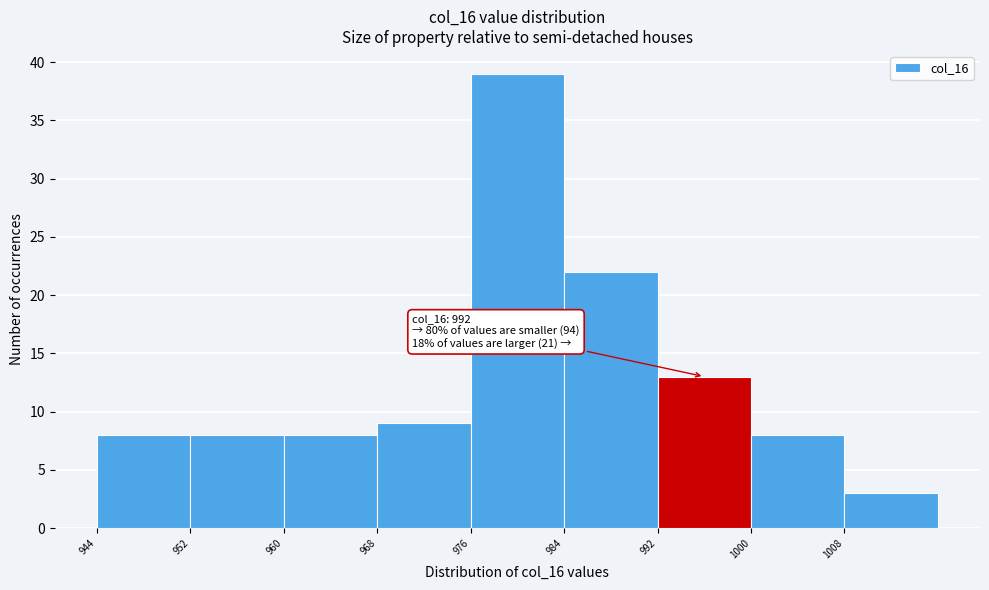

Which range on the x-axis has the tallest bar?

976 to 984